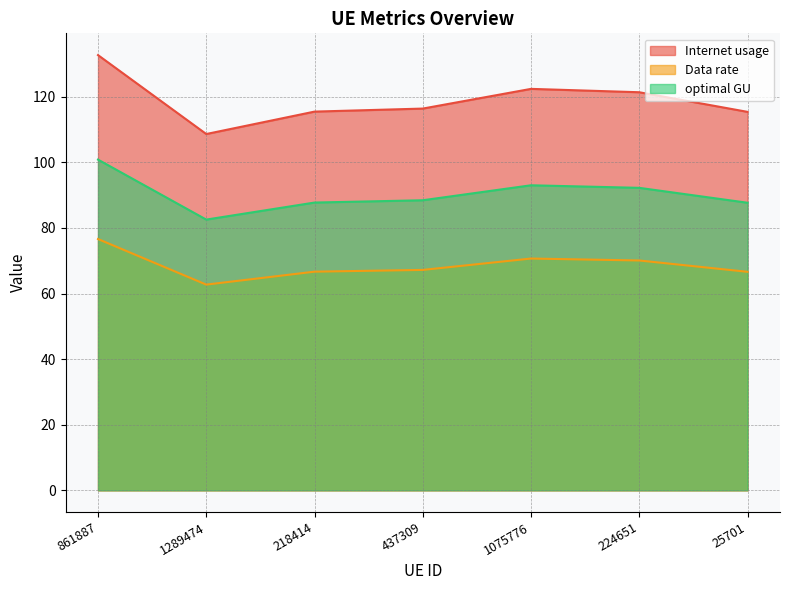

Which category has the highest value across all series?

861887